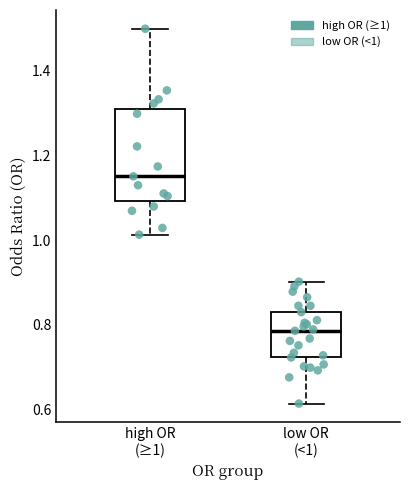

Reading left to right, transcribe this box plot: for each box, give where its median line is, the range the box spans, and where its two whiskers end, as read against the y-axis. The values are not printed on the chart, so give them approximately, as read against the axis.

high OR (≥1): median 1.16, box 1.10 to 1.30, whiskers 1.02 to 1.50
low OR (<1): median 0.78, box 0.72 to 0.84, whiskers 0.62 to 0.90